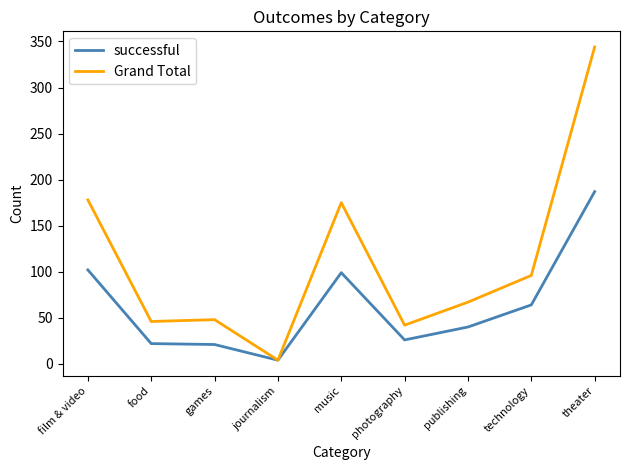

At which category is the sum across all series the highest?

theater